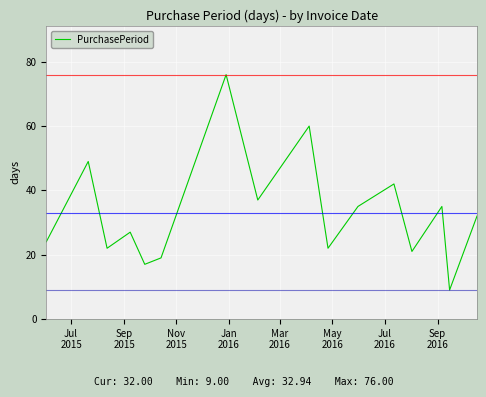

What is the smallest value displayed?

9